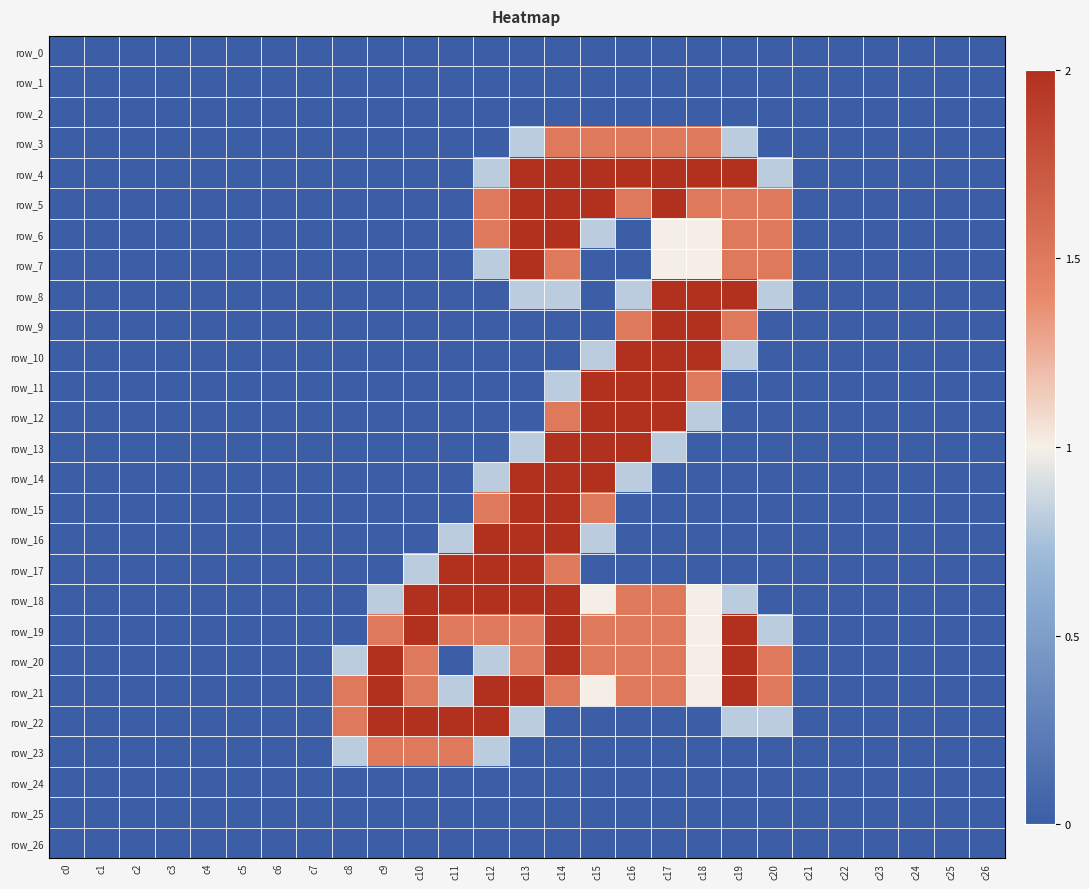

What is the maximum value shown in the chart?

2.0